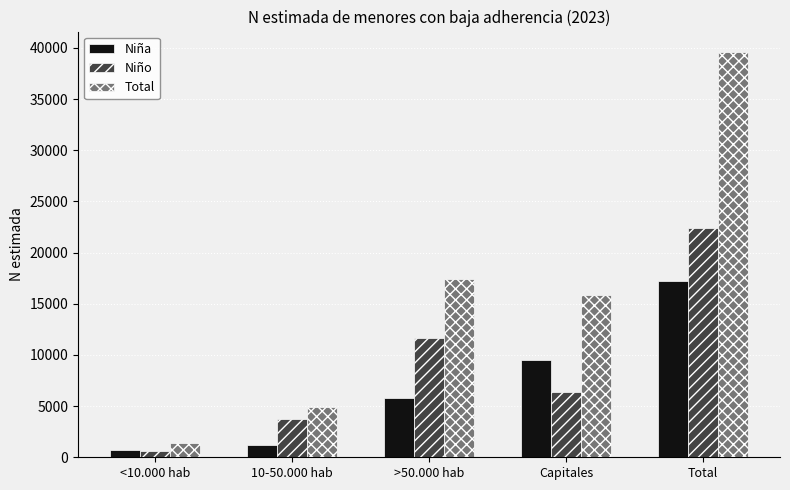

How many groups of bars are there?

5